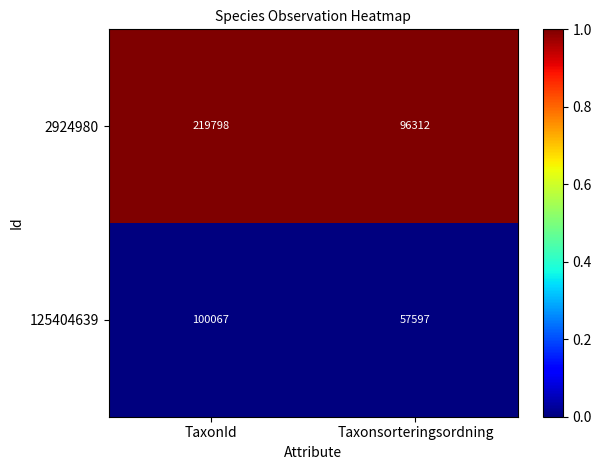

Reading right to left, list all the values displayed in this chart.

2924980: Taxonsorteringsordning=96312	TaxonId=219798
125404639: Taxonsorteringsordning=57597	TaxonId=100067